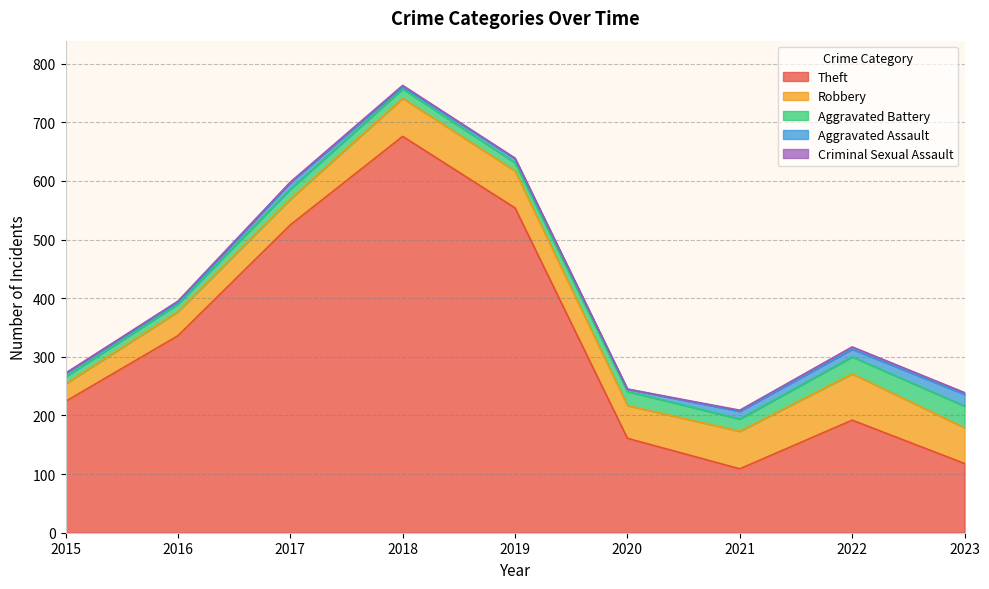

Count the number of data series in this chart.

5